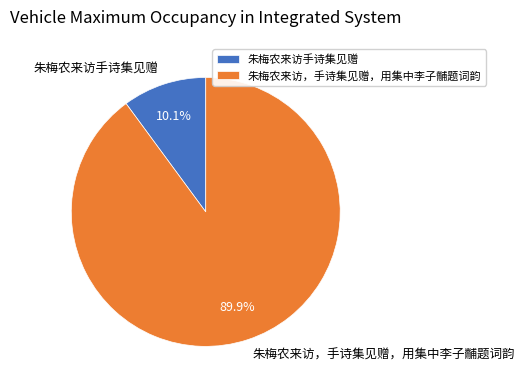

To the nearest percent, what is the average slice percentage?

50%